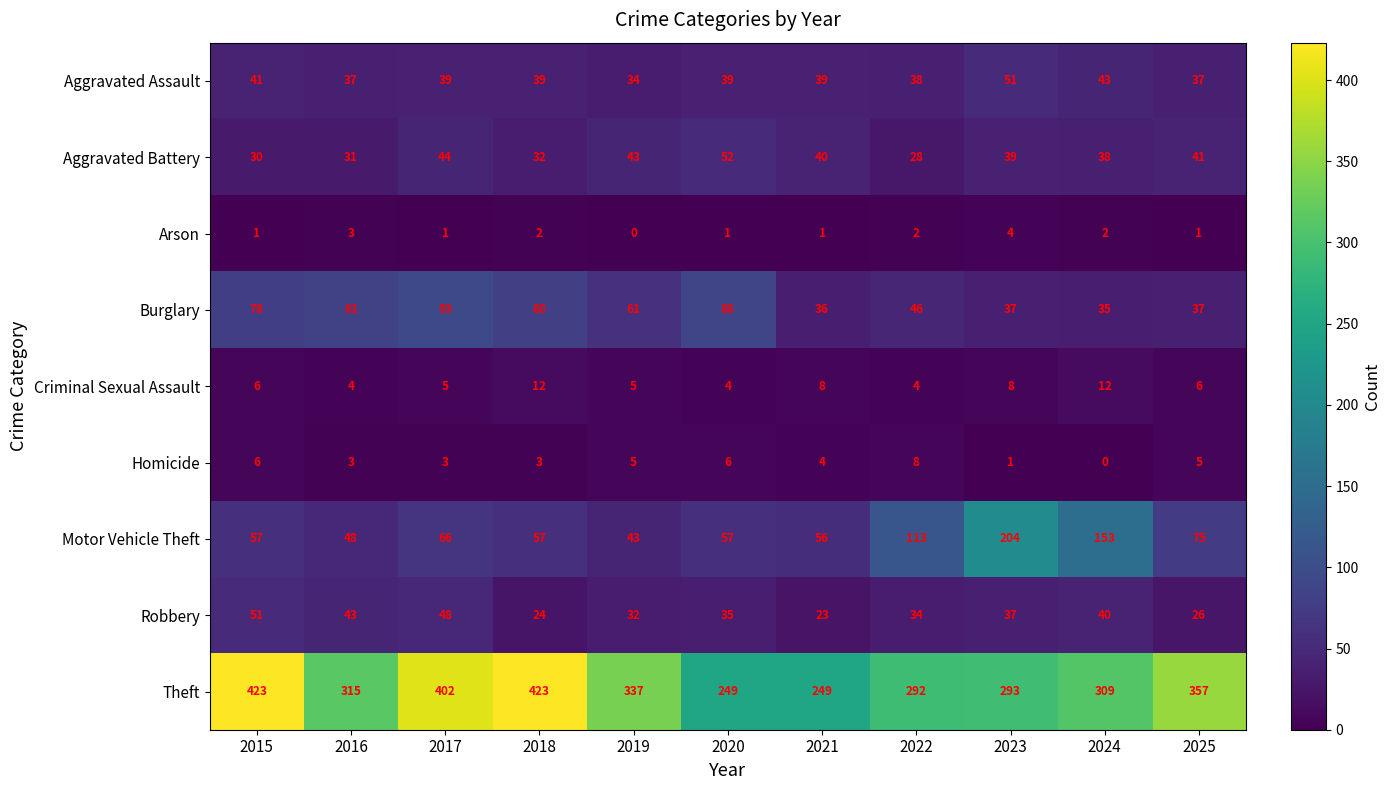

Which series has the largest total across all categories?

Theft